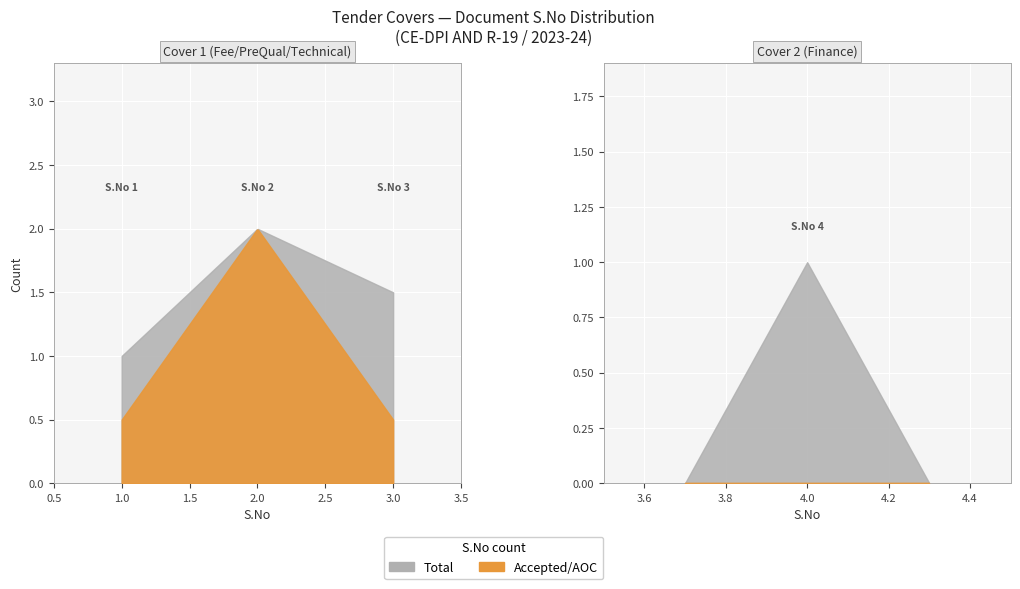

List the series in order of their overall mean, highest first.

Total (S.No count), Accepted/AOC (S.No)